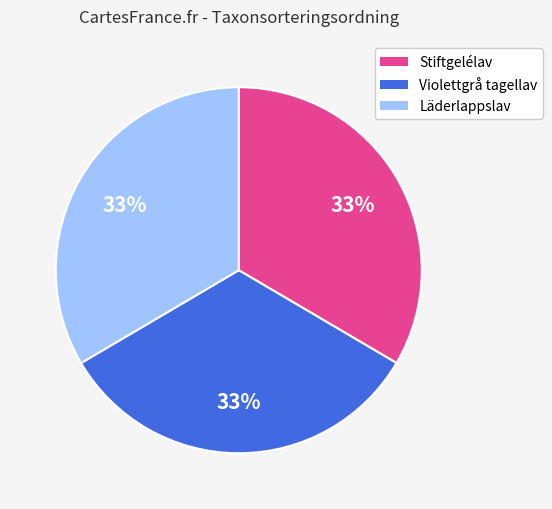

To the nearest percent, what is the average slice percentage?

33%